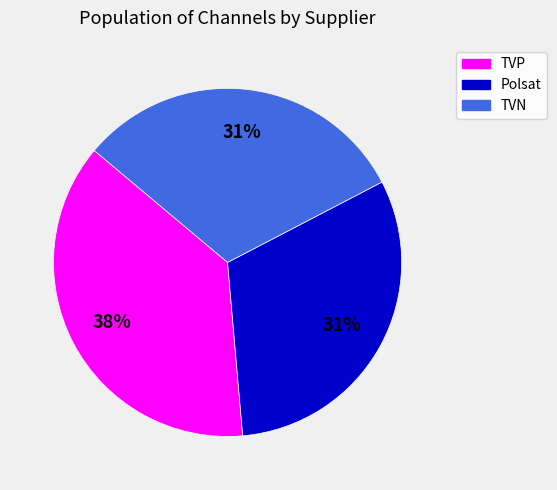

To the nearest percent, what is the average slice percentage?

33%